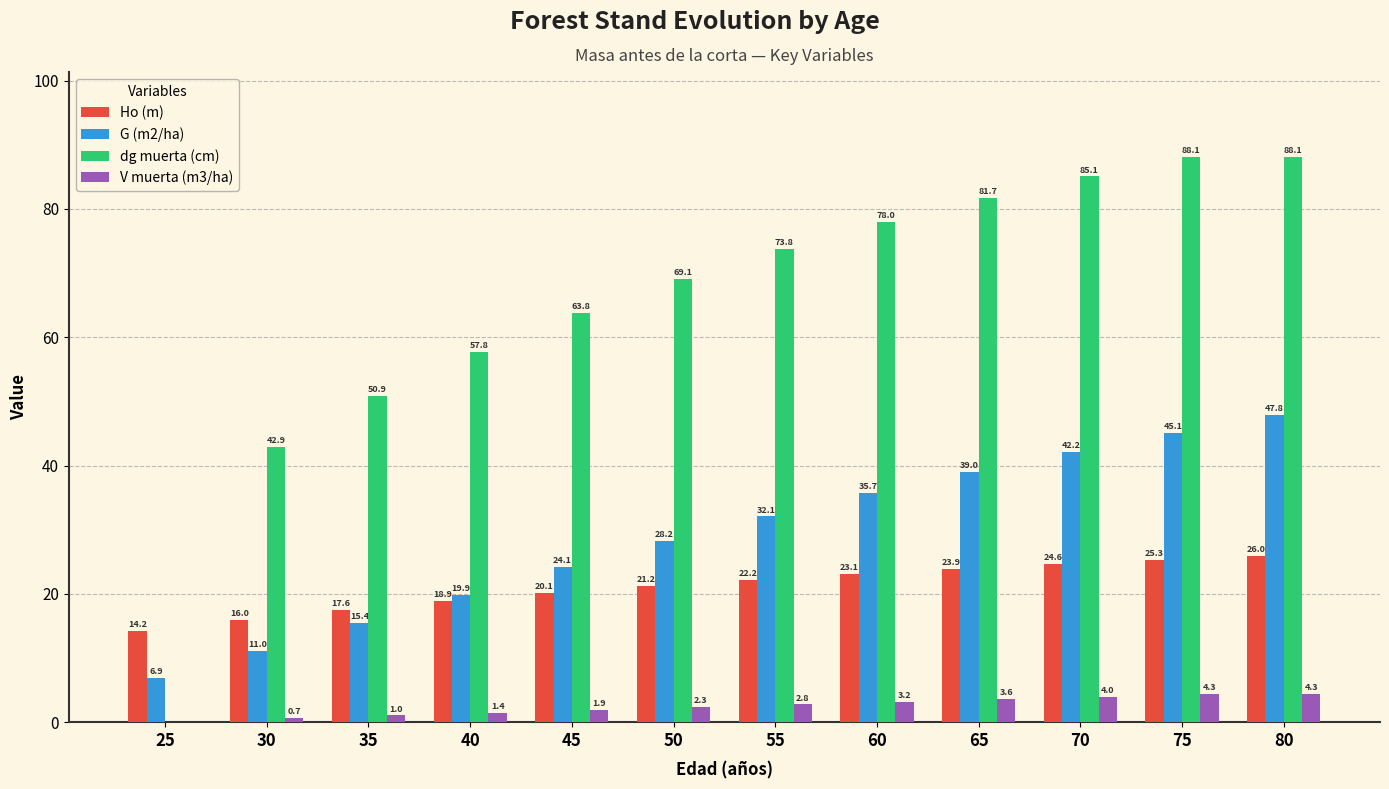

Which series has the largest range (max minus min)?

dg muerta (cm)